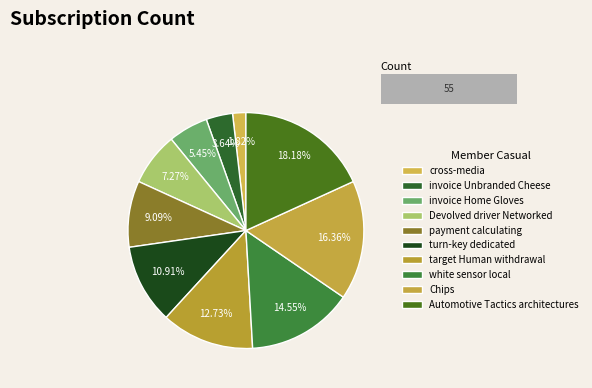

To the nearest percent, what is the combined percentage of cross-media and white sensor local?

16%